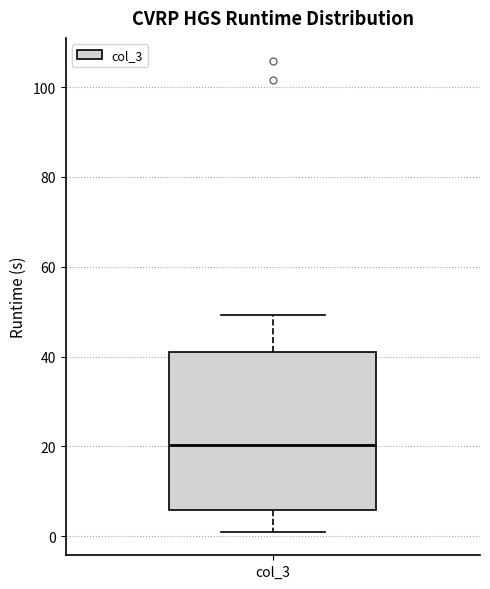

Read this box plot against the y-axis: the position of the median line, the range covered by the box, and the ends of both whiskers. The values are not printed on the chart, so give them approximately, as read against the axis.

median 20, box 6 to 40, whiskers 0 to 50